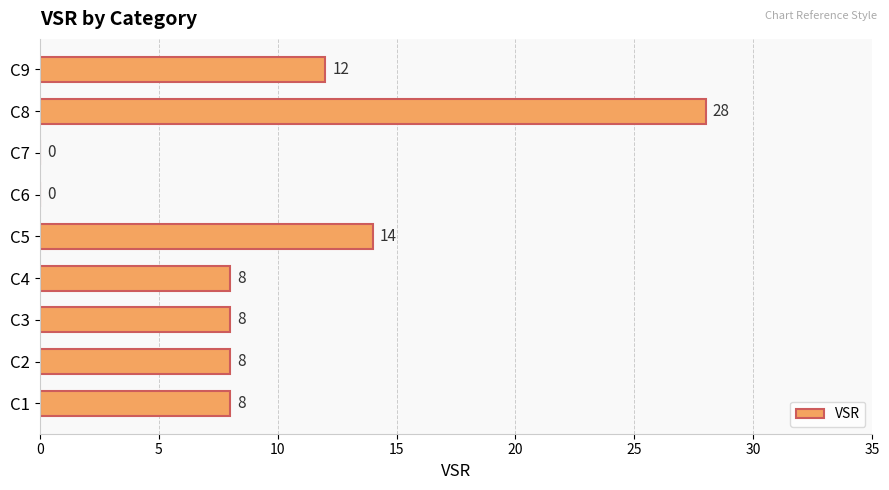

What is the change in value from C5 to C6?

-14